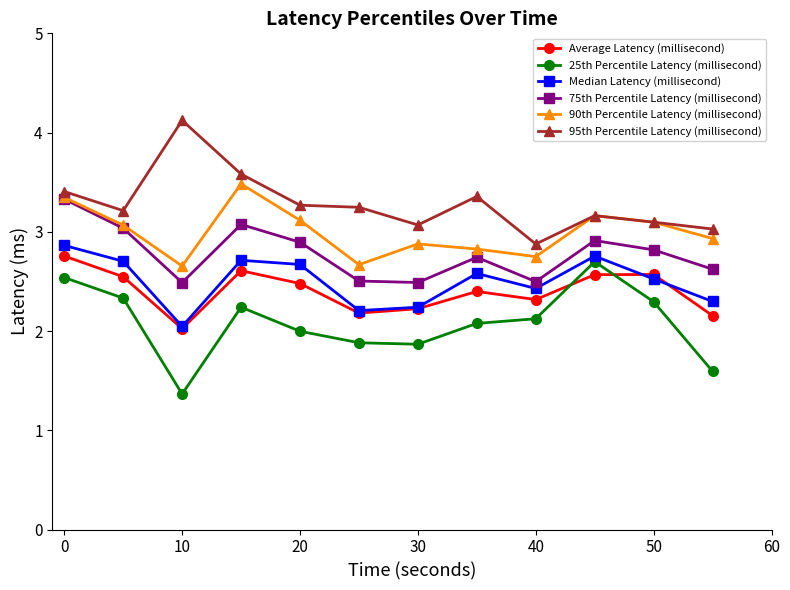

What is the sum of all 75th Percentile Latency (millisecond) values?

33.4